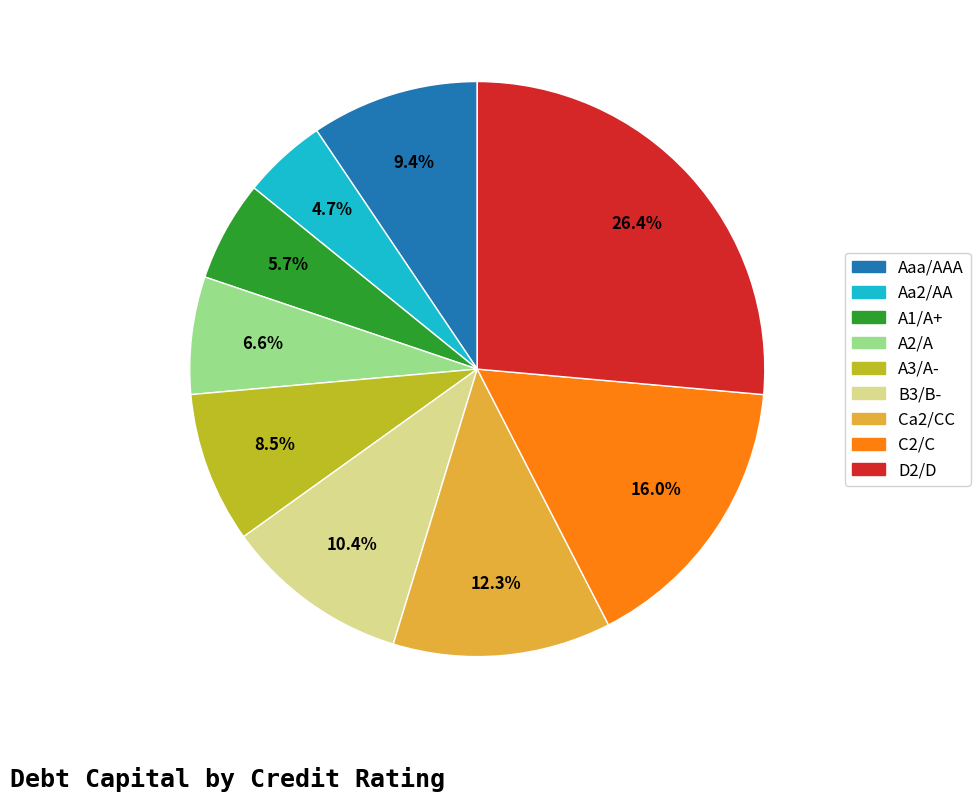

How many segments does this pie chart have?

9